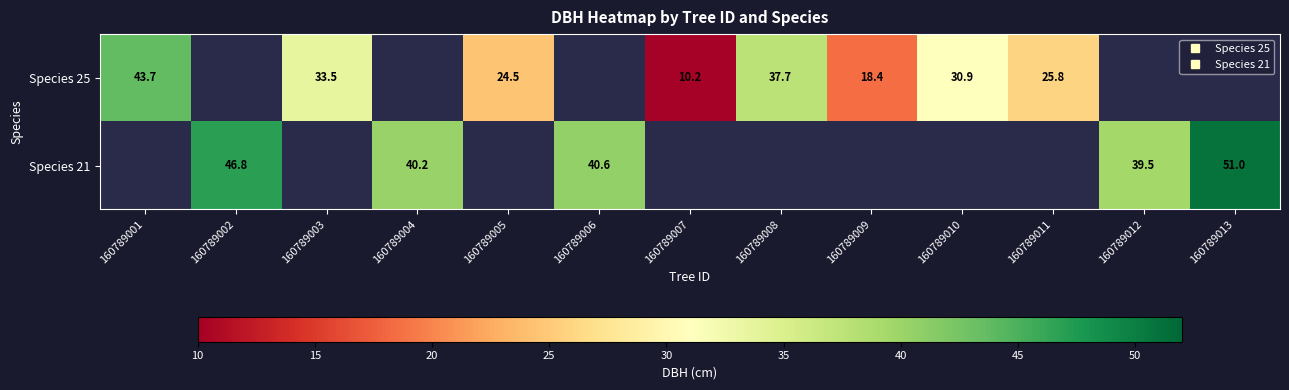

How many categories are shown in the chart?

13